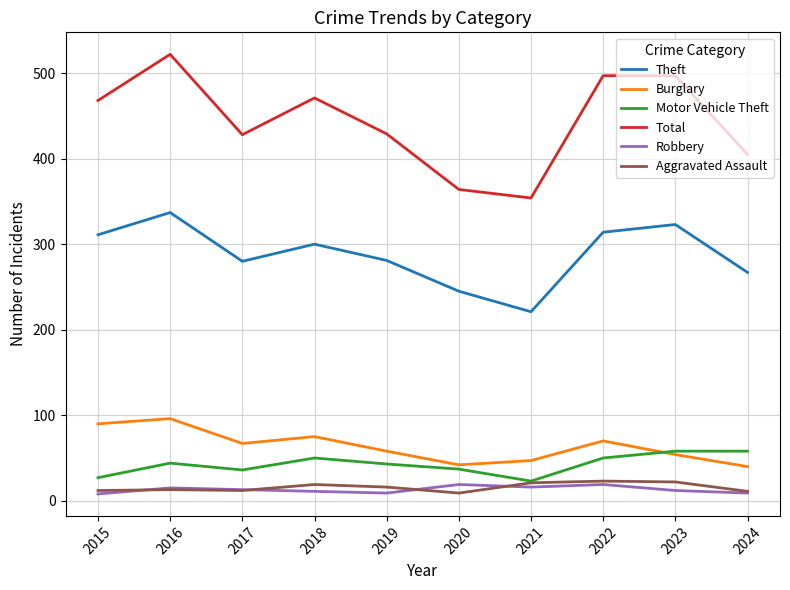

What value does the Robbery series have at 2021?

16